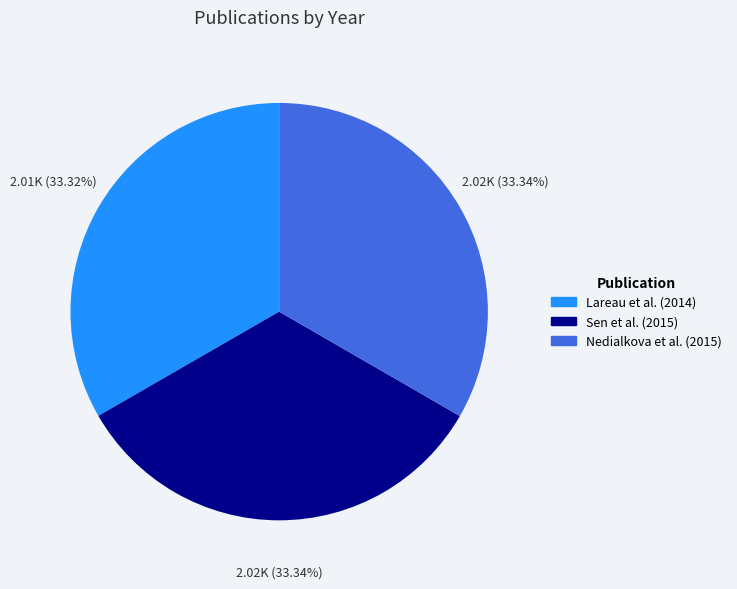

True or false: Sen et al. (2015) accounts for 39% of the total.

False